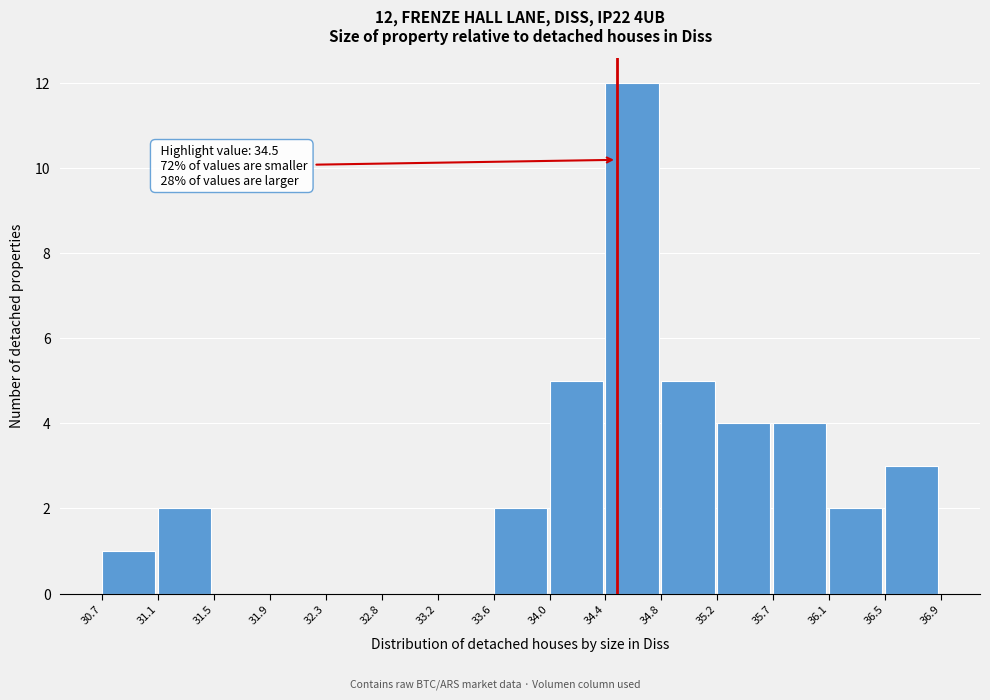

Over which range of the x-axis is the bar tallest?

34.4 to 34.8